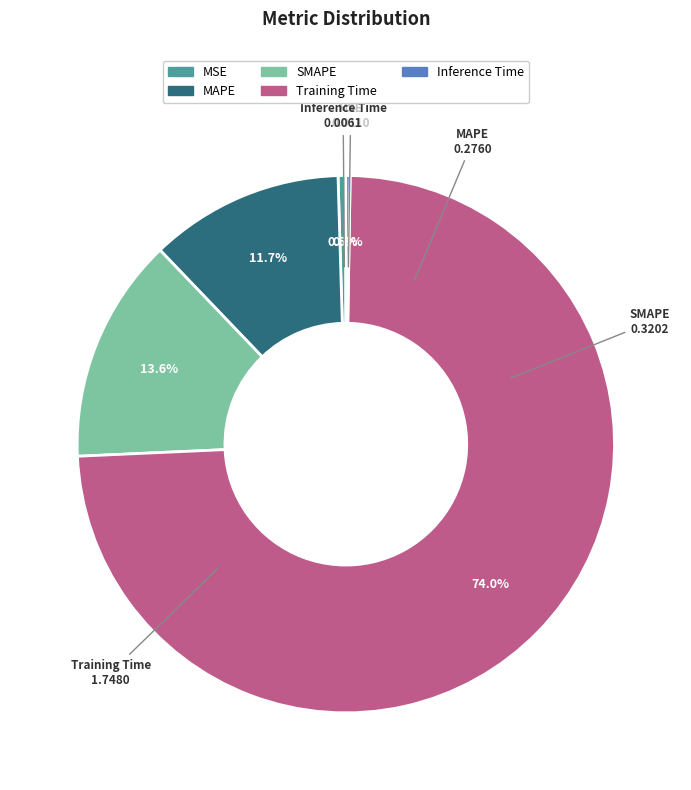

Which category has the biggest portion of the pie?

Training Time